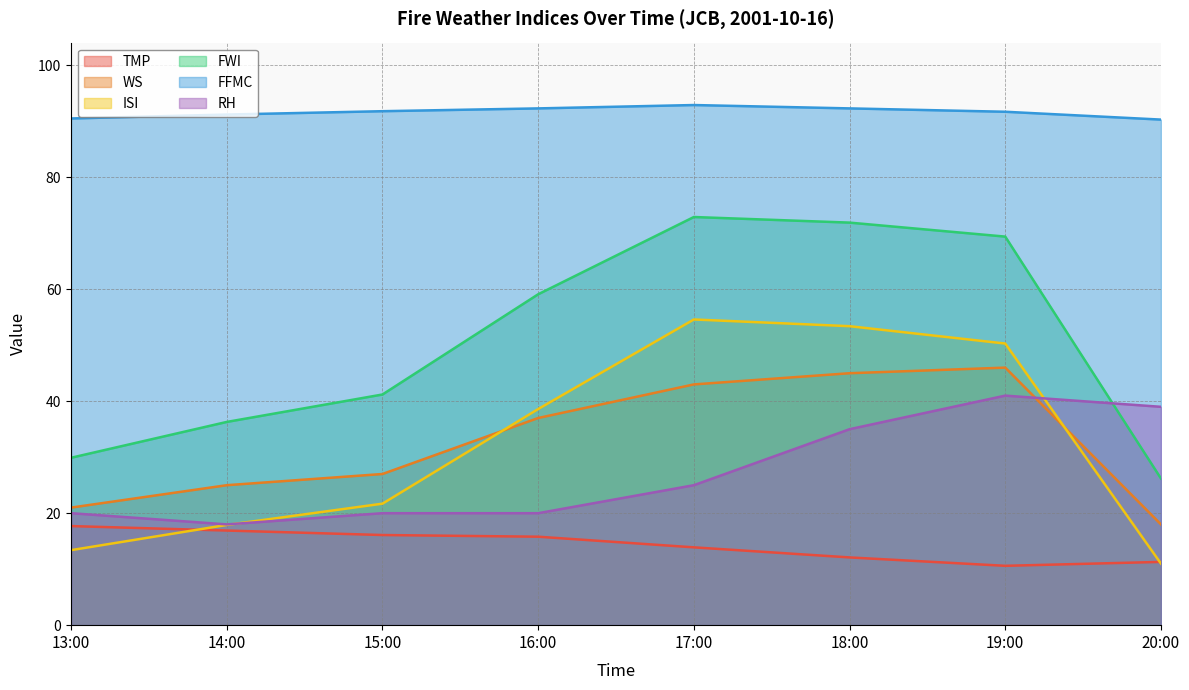

Where is ISI nearest to the value 32?

16:00